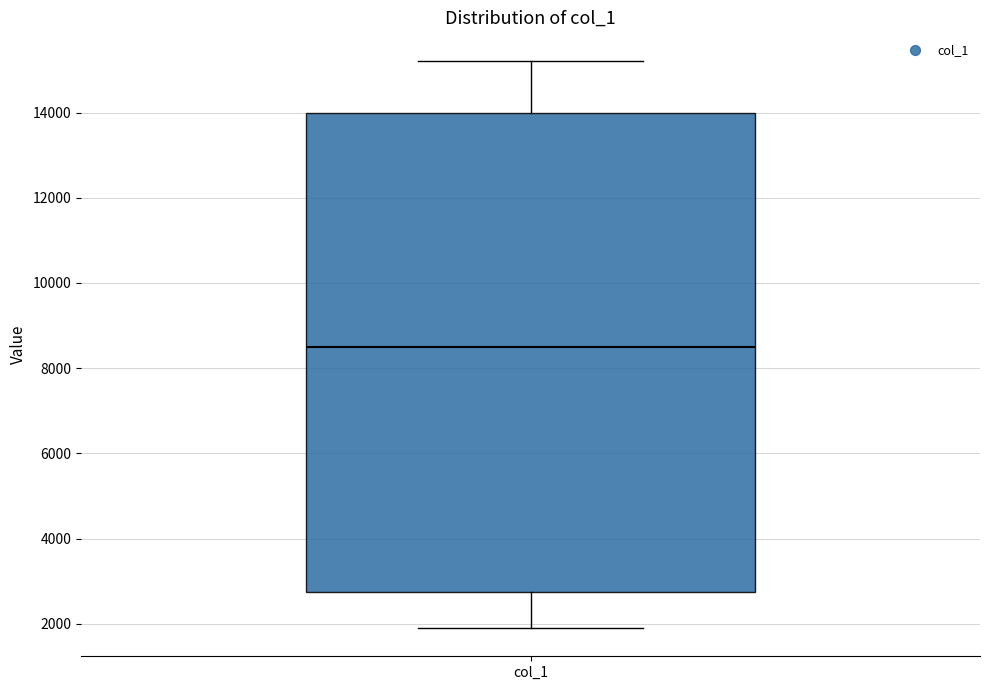

Where does the lower whisker of the box for col_1 end on the y-axis? The values are not printed on the chart, so give them approximately, as read against the axis.

2000